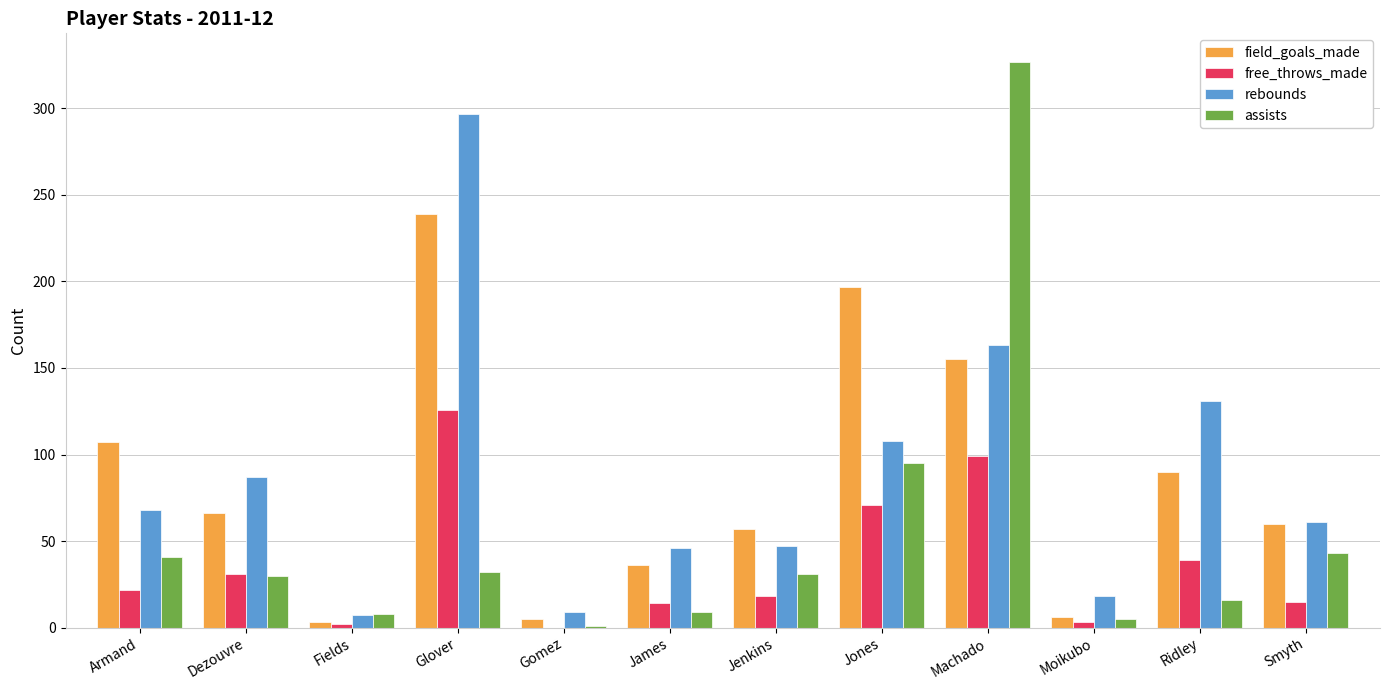

How many data points does each series have?

12